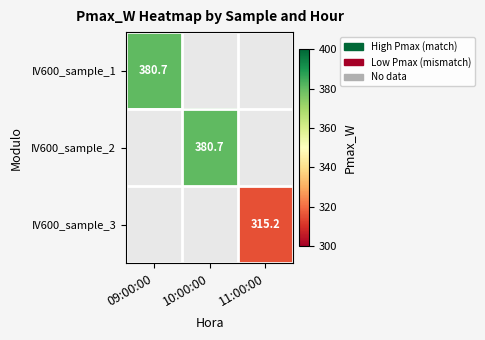

At 10:00:00, list the series in order from largest to smallest.

IV600_sample_1, IV600_sample_2, IV600_sample_3